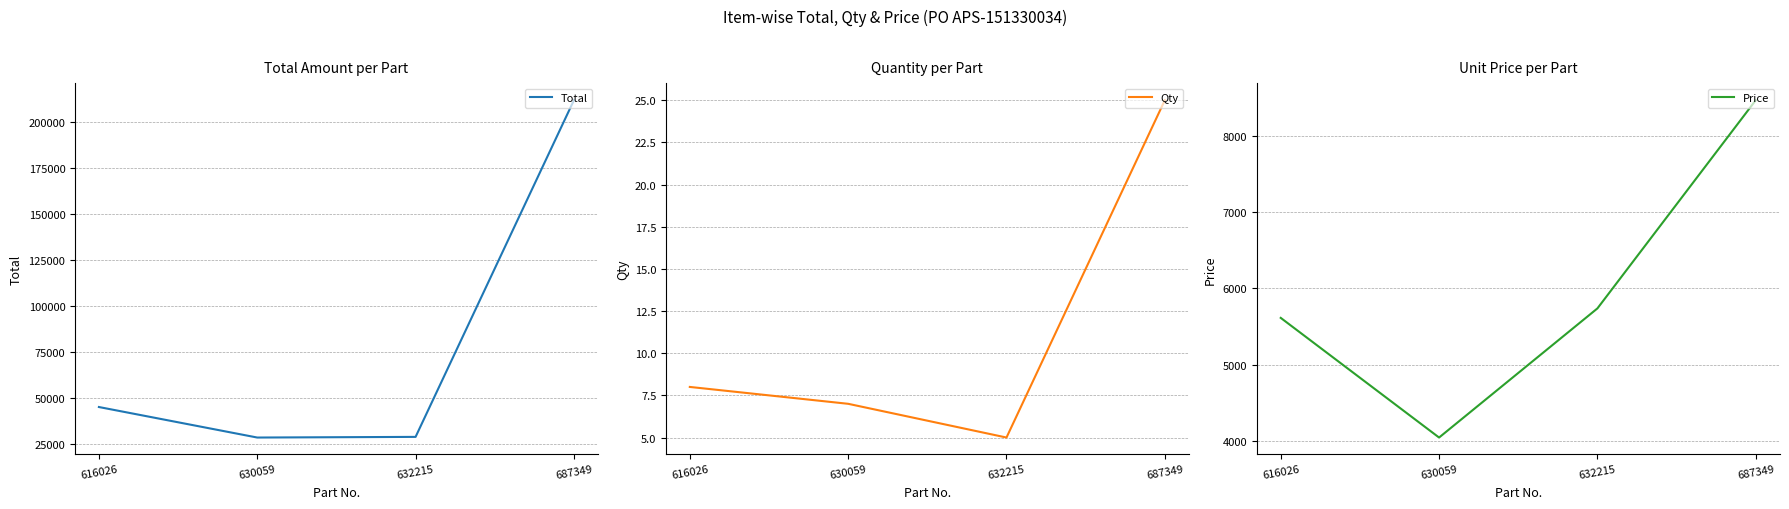

Reading left to right, extract all data points from this chart.

Total: 44912	28336	28690	211575
Qty: 8	7	5	25
Price: 5614	4048	5738	8463